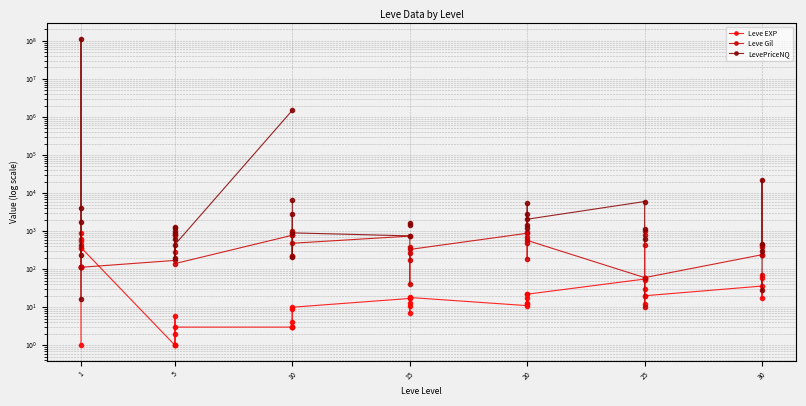

True or false: Leve EXP has a value of 5.5 at 15.

False